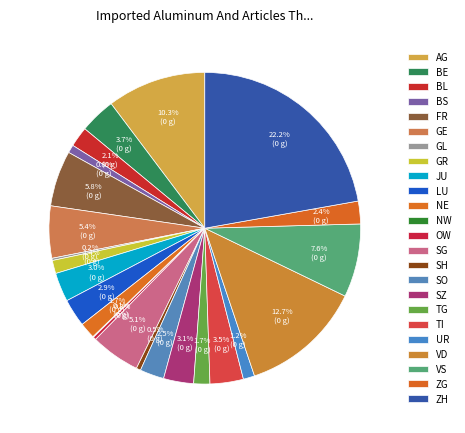

What percentage is NOT represented by OW?

99.7%